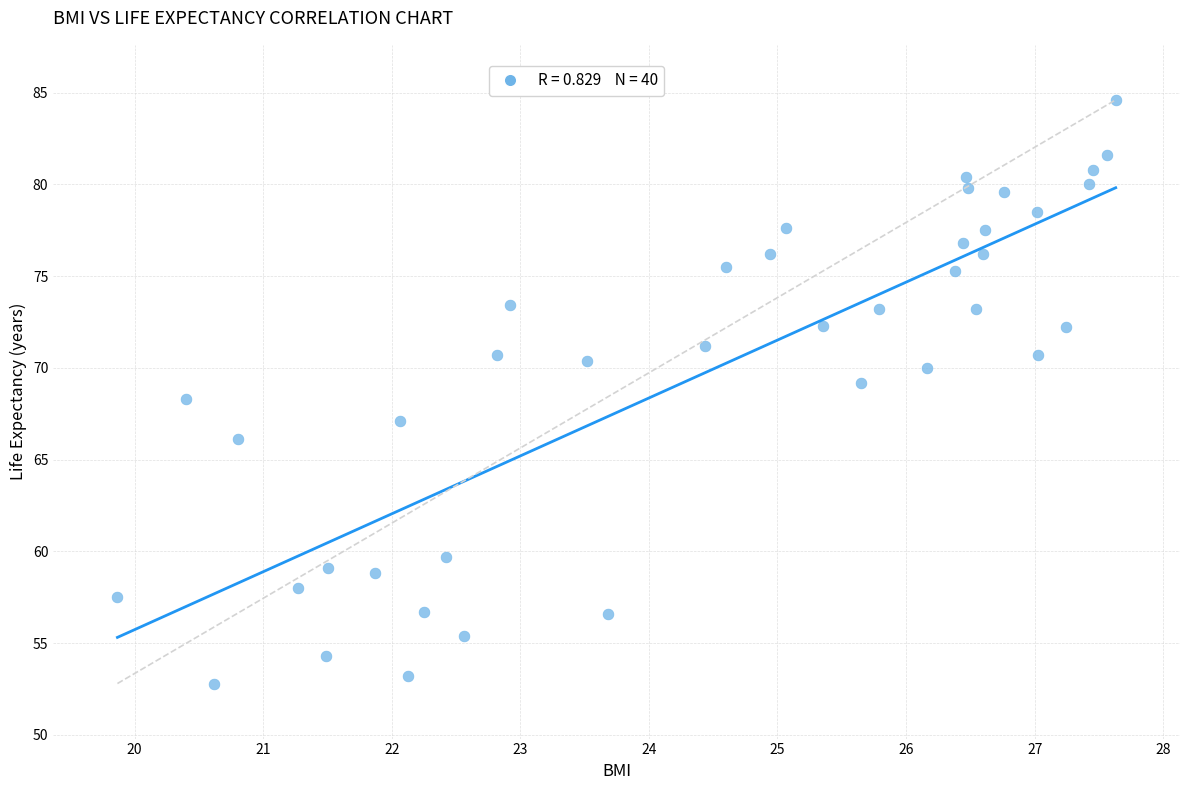

What is the range of Y values (max minus min)?

31.8